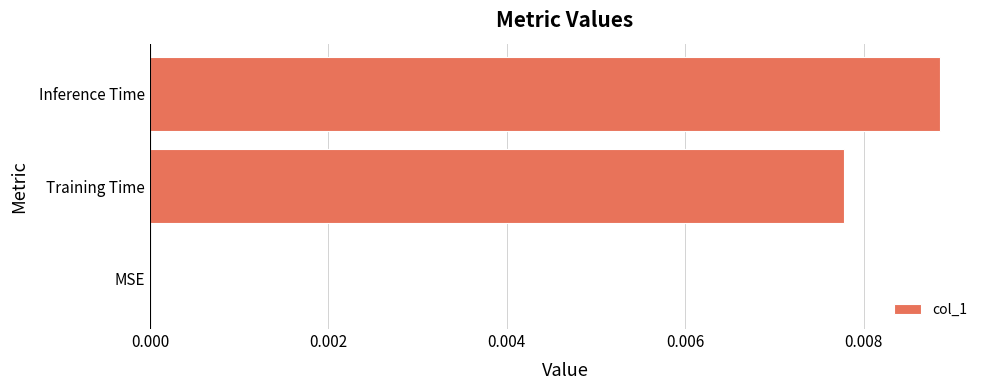

True or false: the data shows 0.0 at Training Time.

True